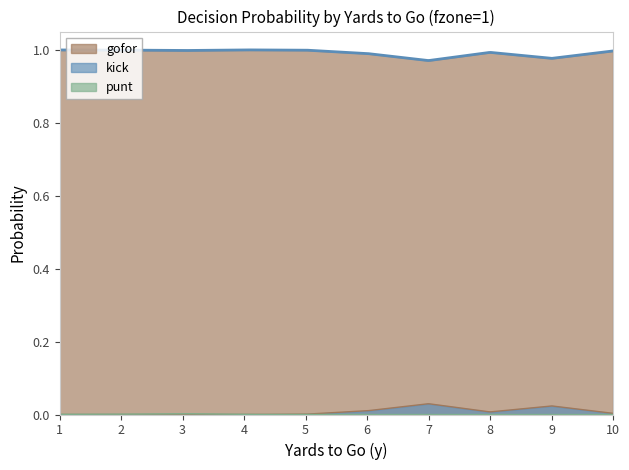

Does the chart display data point markers on the line(s)?

No